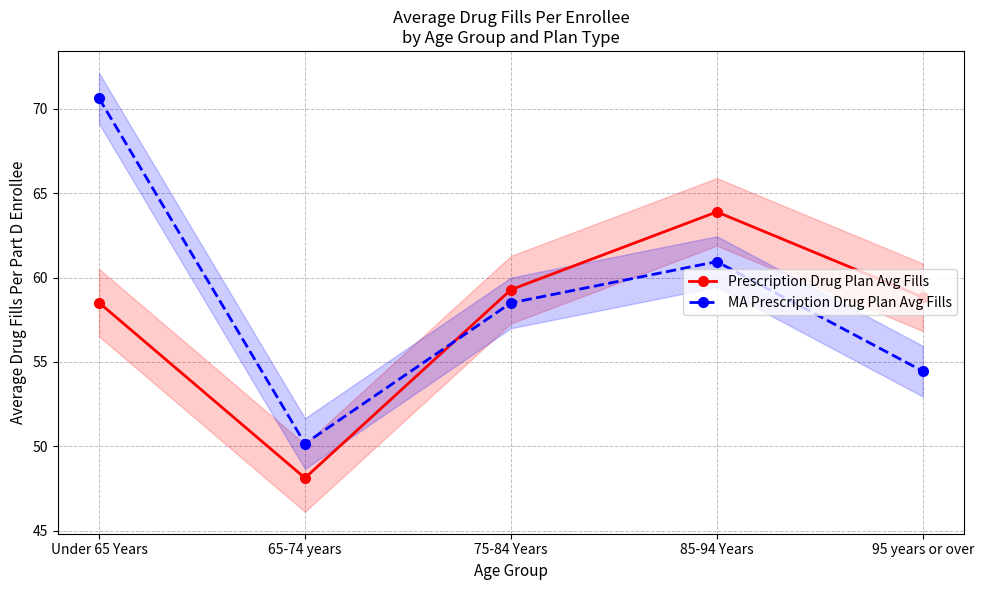

List the labels in order of MA Prescription Drug Plan Avg Fills value, smallest first.

65-74 years, 95 years or over, 75-84 Years, 85-94 Years, Under 65 Years